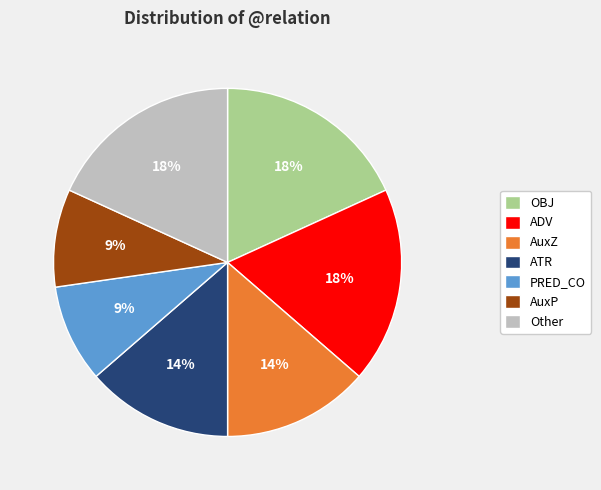

Does OBJ account for over 50% of the chart?

No